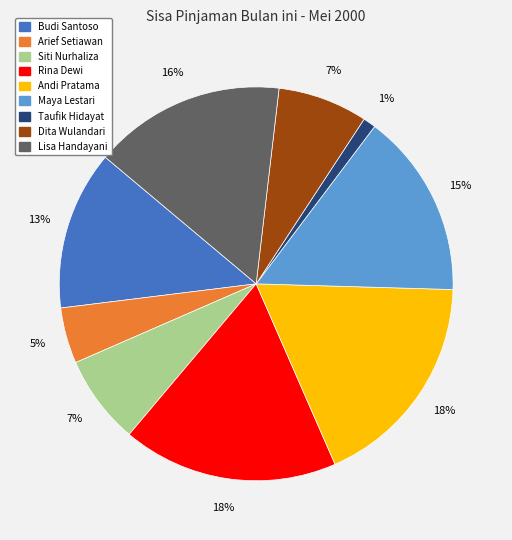

To the nearest percent, what is the average slice percentage?

11%